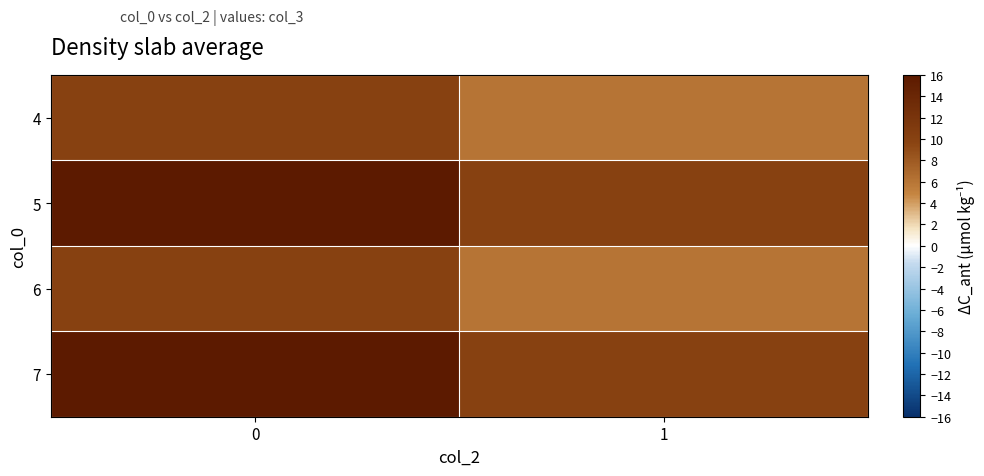

Rank the series at 1 from highest to lowest value.

5, 7, 4, 6